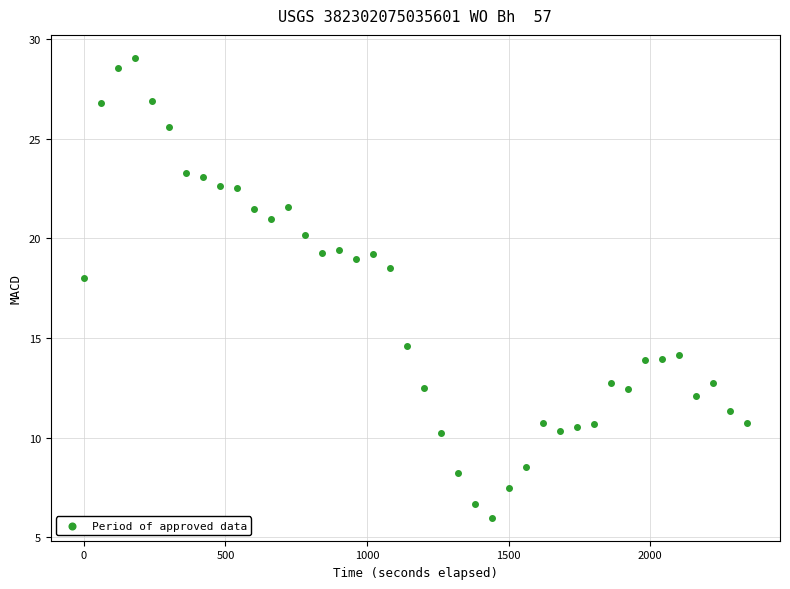

What is the range of X values (max minus min)?

2340.7